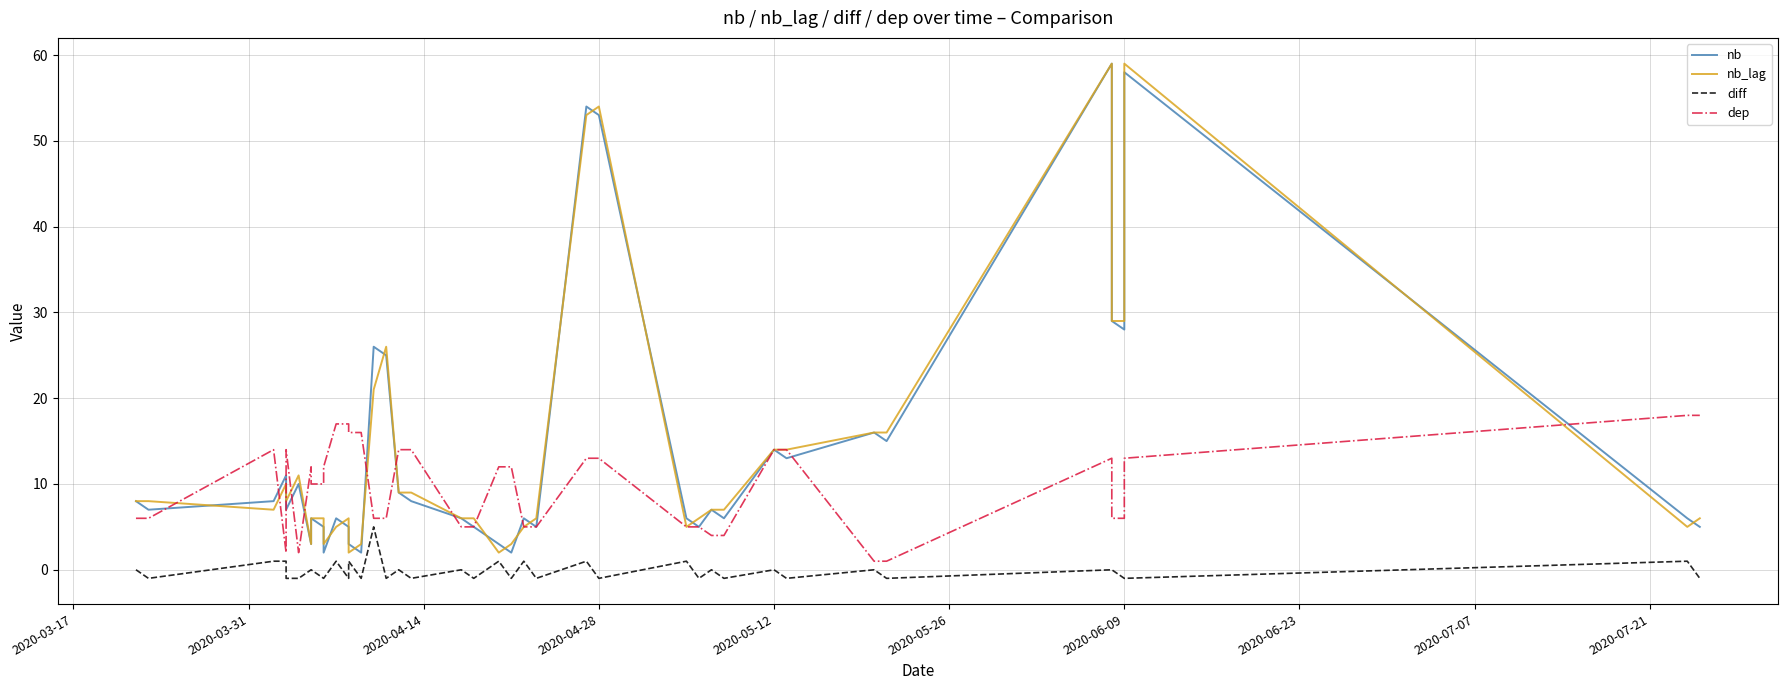

Count the diff values in the range -1 to 1.

39